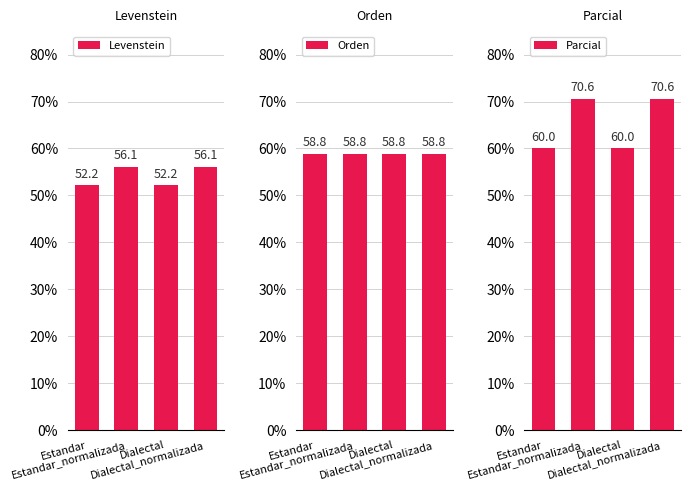

Where is Parcial nearest to the value 65?

Estandar